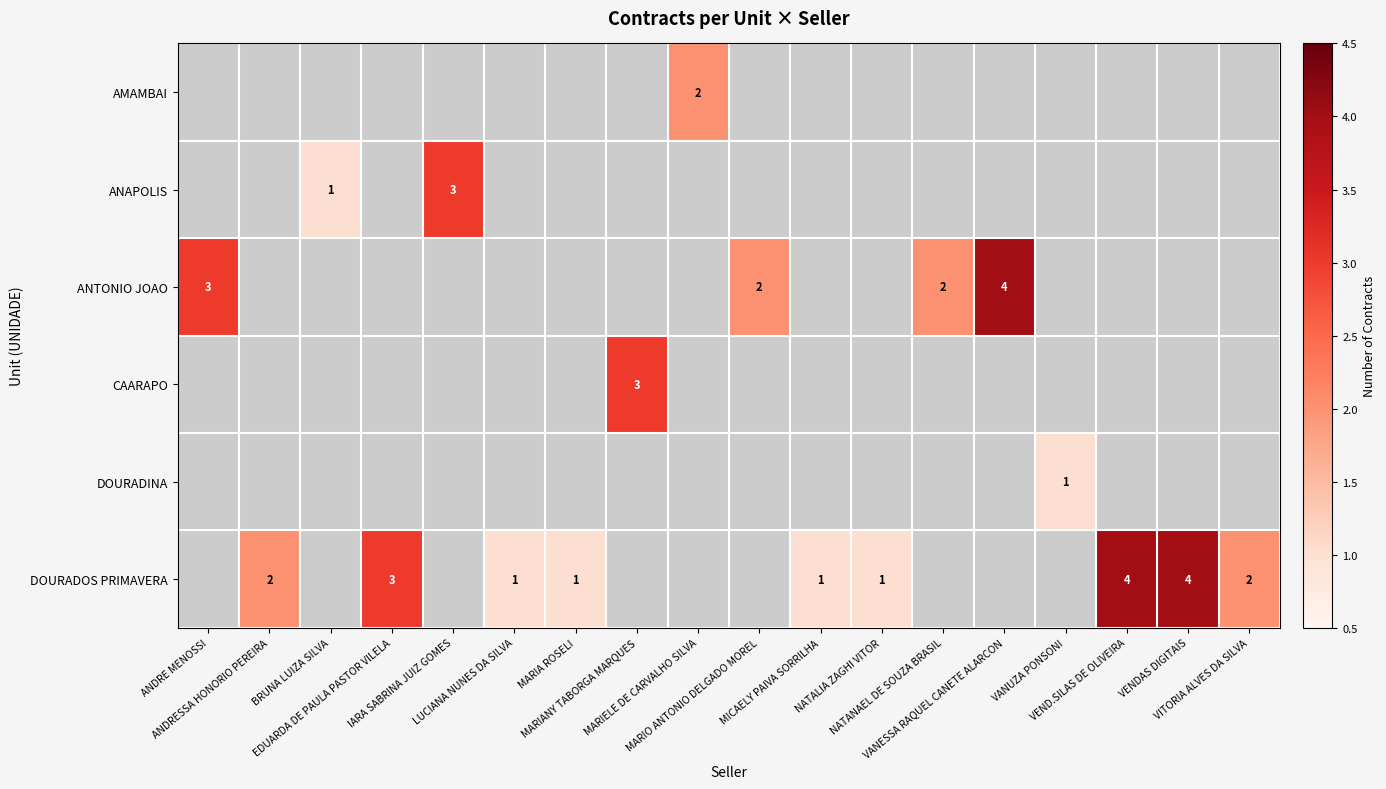

Between VEND.SILAS DE OLIVEIRA and MARIO ANTONIO DELGADO MOREL, which is larger?

VEND.SILAS DE OLIVEIRA